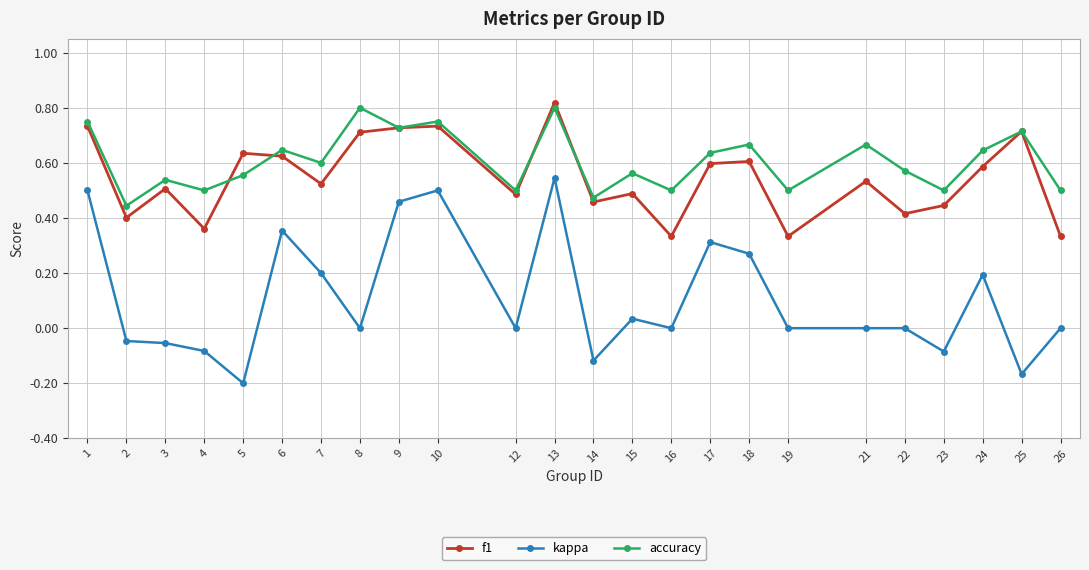

Is it true that accuracy equals 0.6 at 6?

True